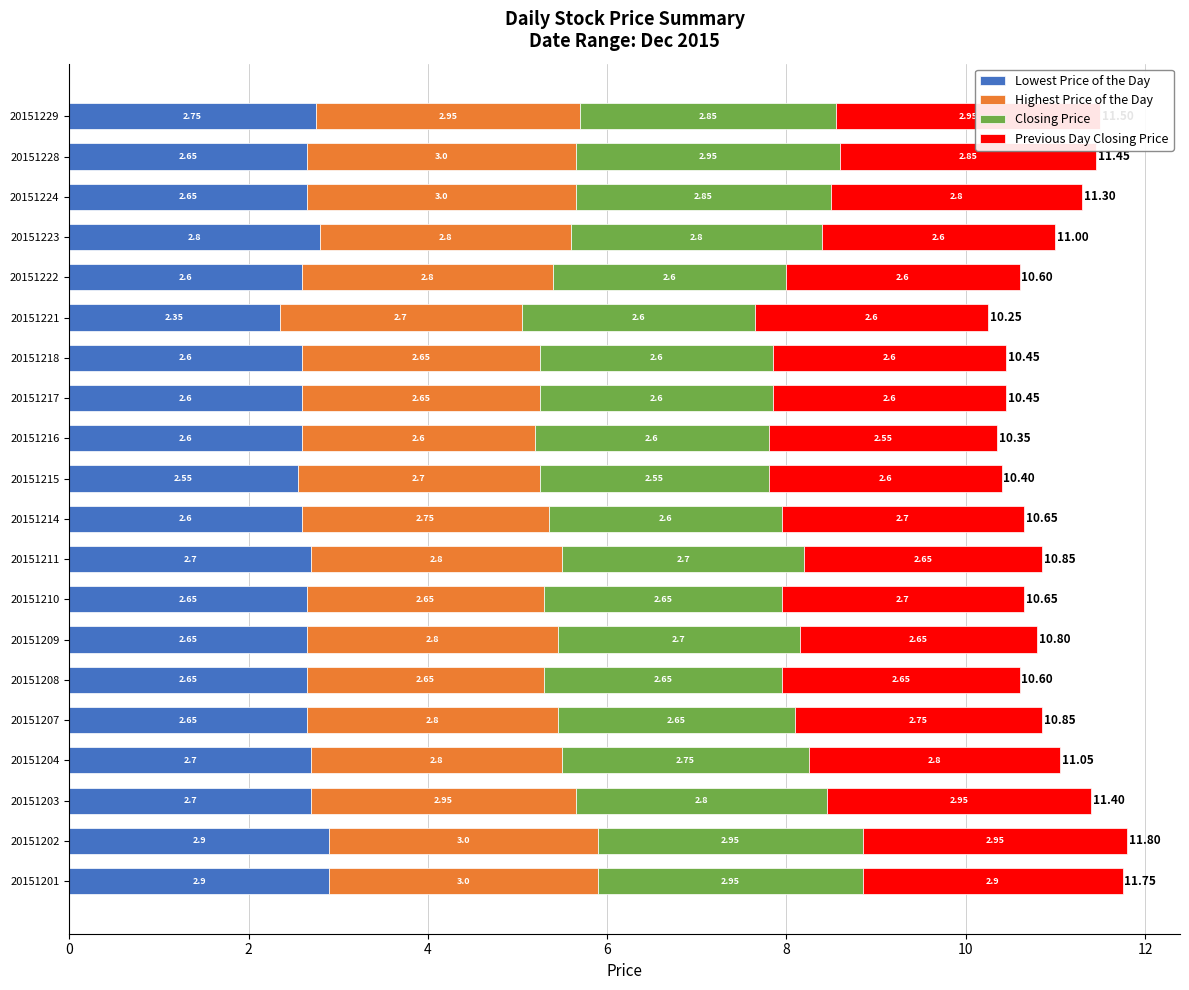

Reading right to left, what are all the values shown in this chart?

Lowest Price of the Day: 2.8	2.6	2.6	2.8	2.6	2.4	2.6	2.6	2.6	2.5	2.6	2.7	2.6	2.6	2.6	2.6	2.7	2.7	2.9	2.9
Highest Price of the Day: 2.9	3.0	3.0	2.8	2.8	2.7	2.6	2.6	2.6	2.7	2.8	2.8	2.6	2.8	2.6	2.8	2.8	2.9	3.0	3.0
Closing Price: 2.8	3.0	2.8	2.8	2.6	2.6	2.6	2.6	2.6	2.5	2.6	2.7	2.7	2.7	2.7	2.7	2.8	2.8	3.0	3.0
Previous Day Closing Price: 2.9	2.8	2.8	2.6	2.6	2.6	2.6	2.6	2.6	2.6	2.7	2.7	2.7	2.7	2.7	2.8	2.8	2.9	2.9	2.9